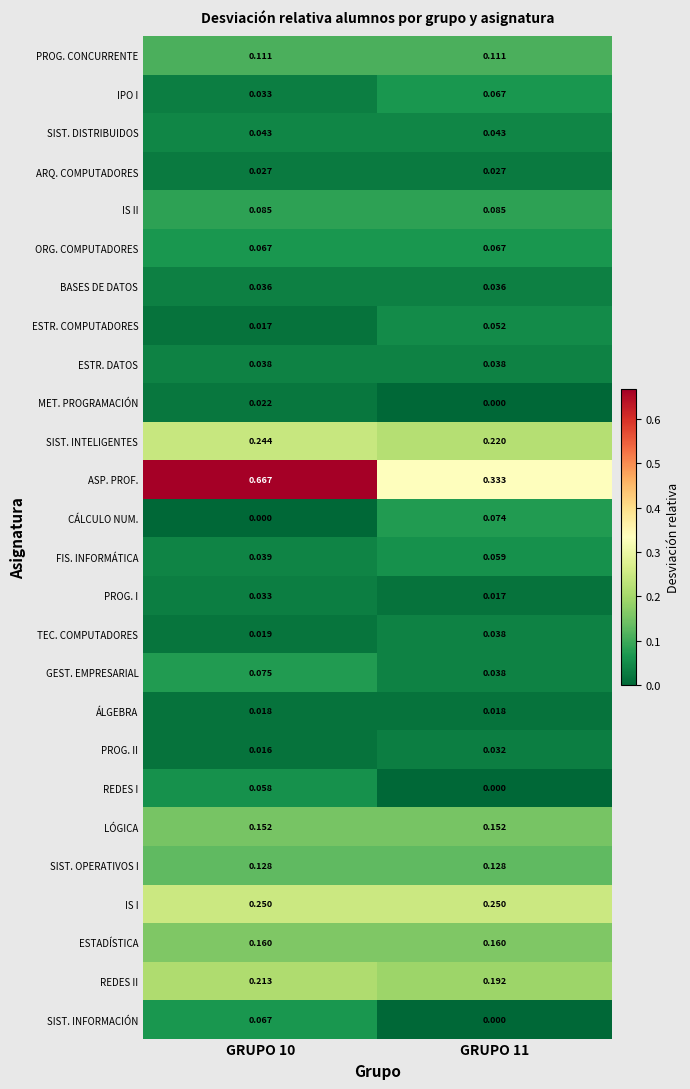

Which series has the largest total across all categories?

ASP. PROF.